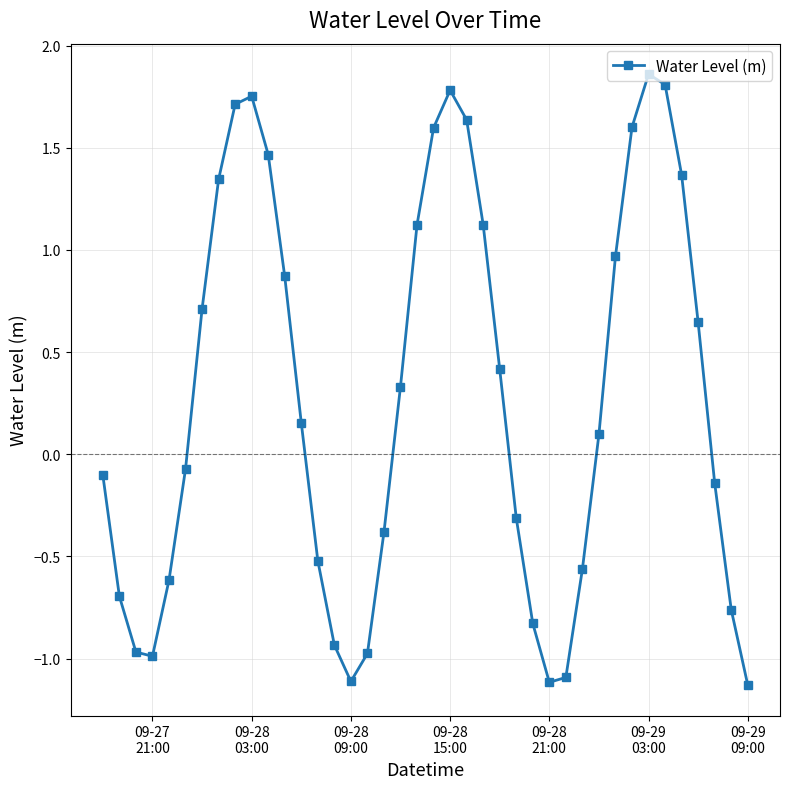

How many interior local peaks (higher than both neighbors) does the data have?

3